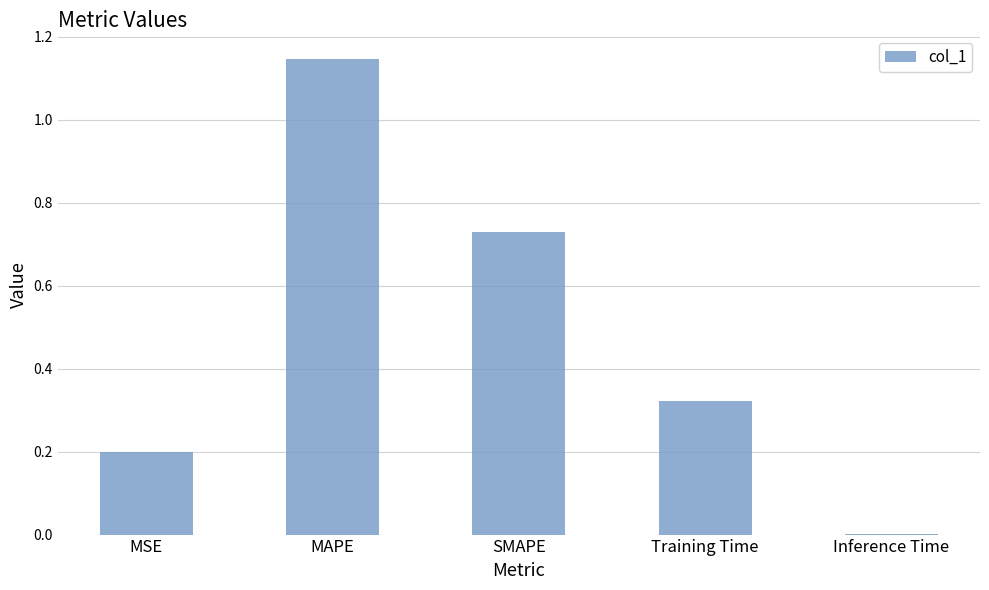

Are the bars grouped side by side (vs. stacked)?

No